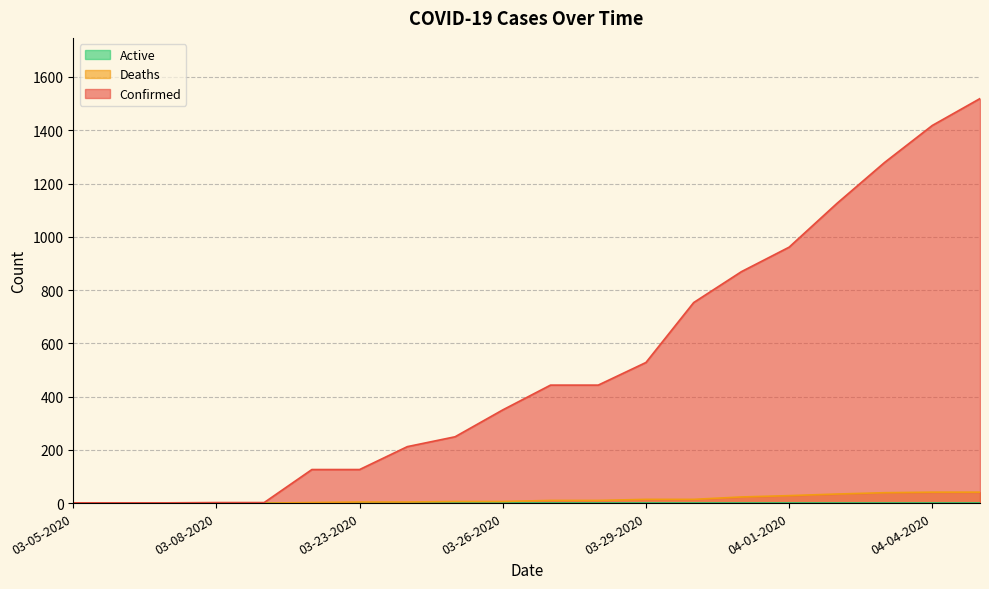

What is the sum of the Confirmed values at 03-31-2020 and 04-03-2020?

2148